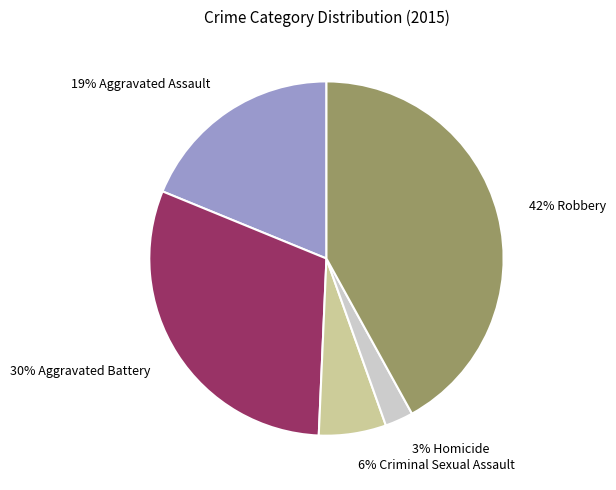

What percentage is the 6% Criminal Sexual Assault slice, to the nearest percent?

6%